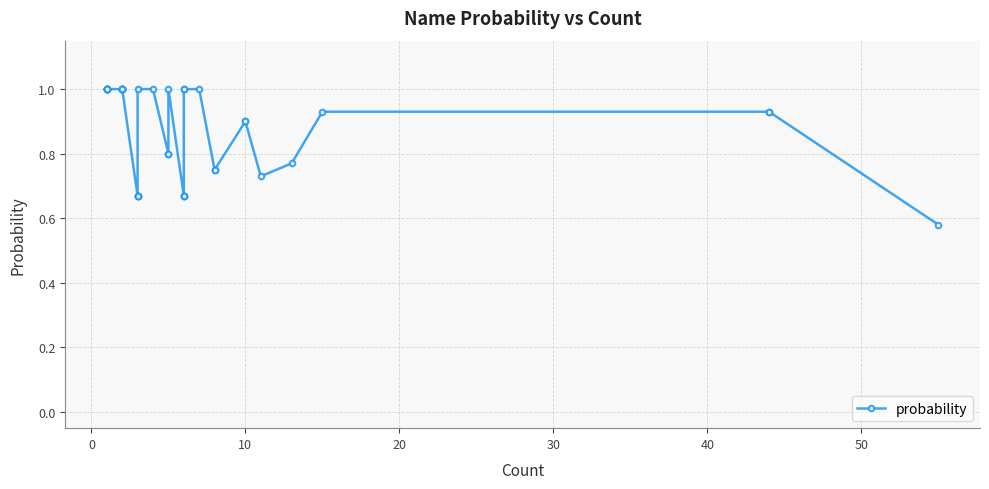

What is the difference between the maximum and minimum values?

0.4